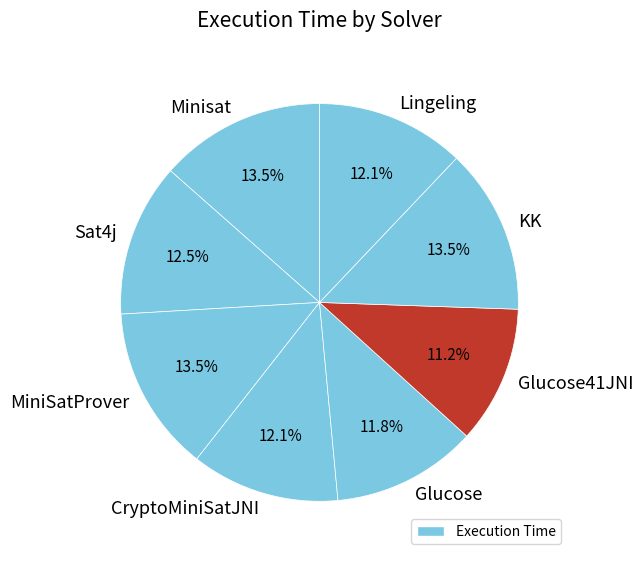

True or false: Glucose accounts for 12% of the total.

True